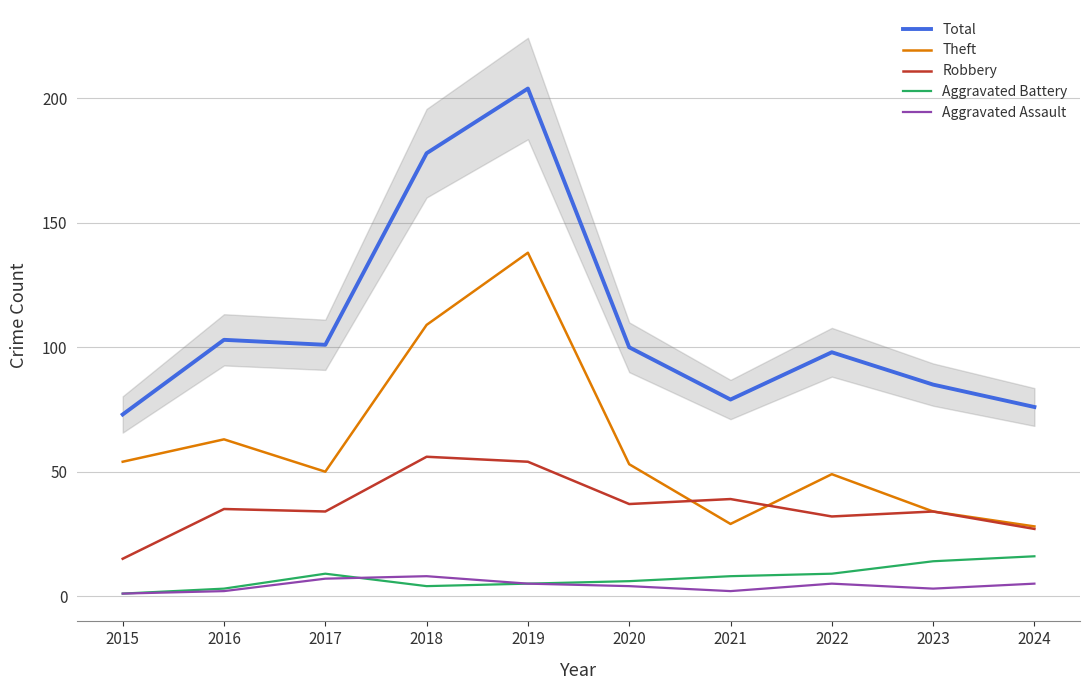

True or false: Aggravated Battery and Total cross at least once.

False